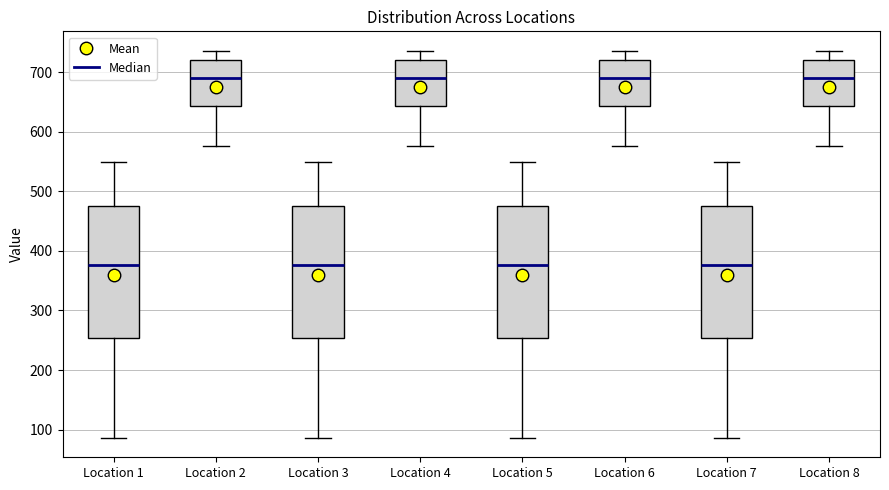

Reading left to right, read every box against the y-axis: the position of its median line, the range the box covers, and the ends of its whiskers. The values are not printed on the chart, so give them approximately, as read against the axis.

Location 1: median 380, box 250 to 470, whiskers 90 to 550
Location 2: median 690, box 640 to 720, whiskers 580 to 740
Location 3: median 380, box 250 to 470, whiskers 90 to 550
Location 4: median 690, box 640 to 720, whiskers 580 to 740
Location 5: median 380, box 250 to 470, whiskers 90 to 550
Location 6: median 690, box 640 to 720, whiskers 580 to 740
Location 7: median 380, box 250 to 470, whiskers 90 to 550
Location 8: median 690, box 640 to 720, whiskers 580 to 740